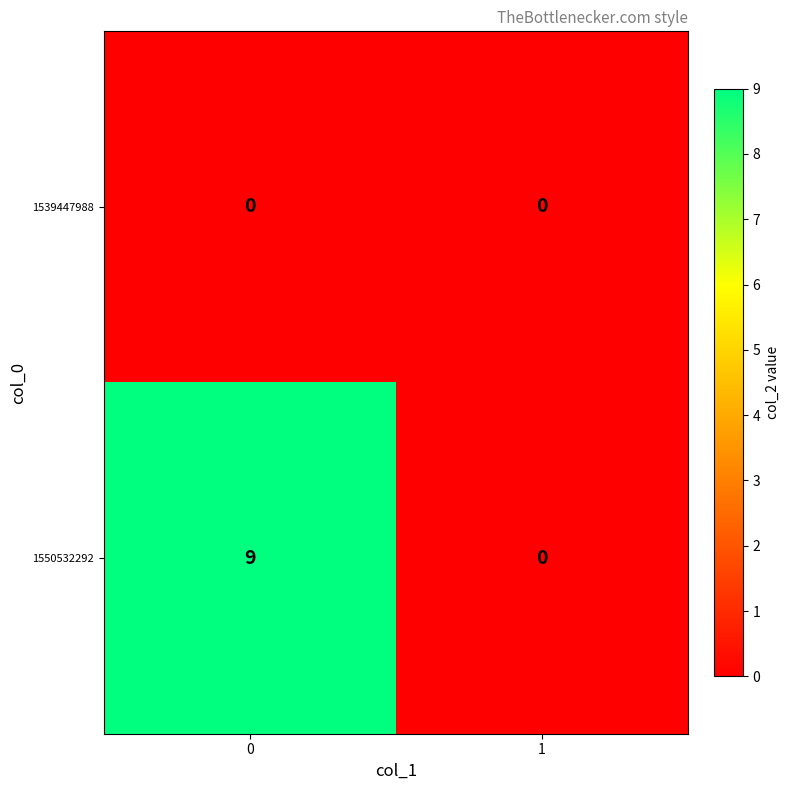

Rank the series by their maximum value, from lowest to highest.

1539447988, 1550532292